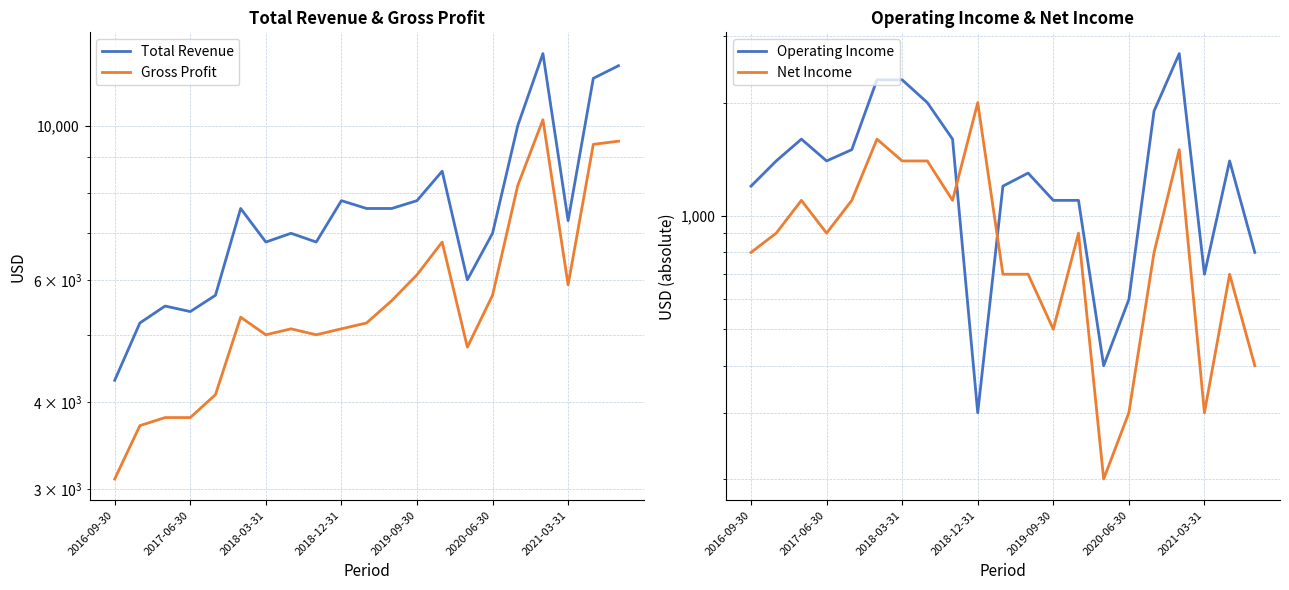

How many intersections are there between Operating Income and Net Income?

2